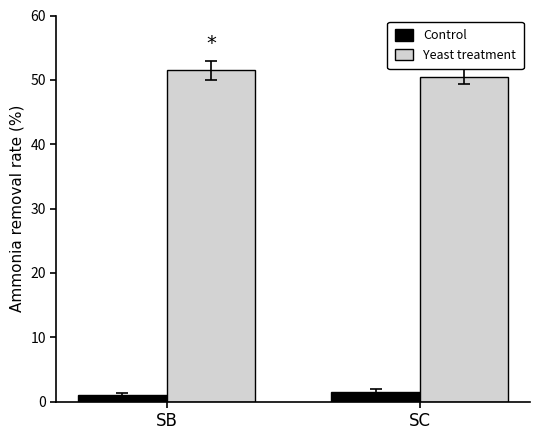

Where does the Yeast treatment series first go above 51?

SB